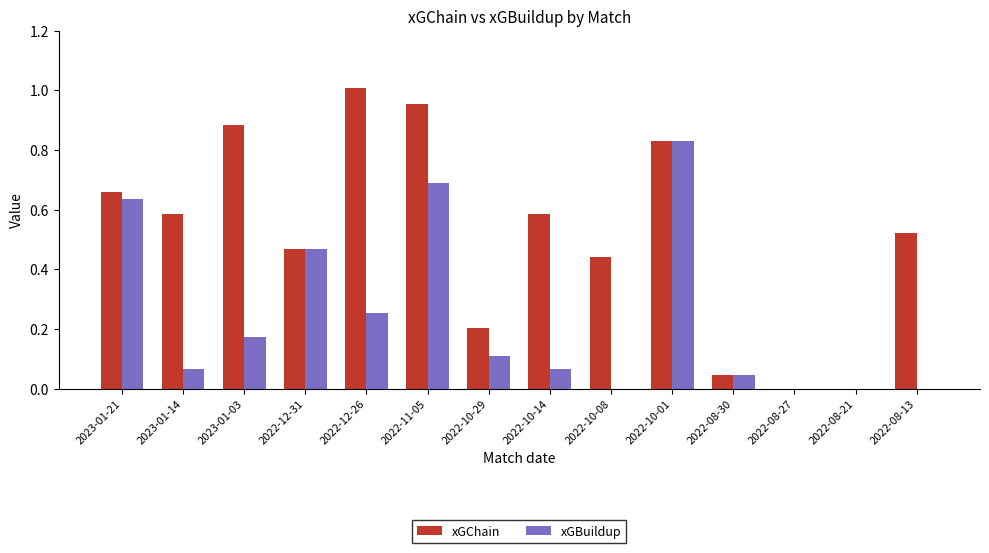

What is the sum of all xGBuildup values?

3.3